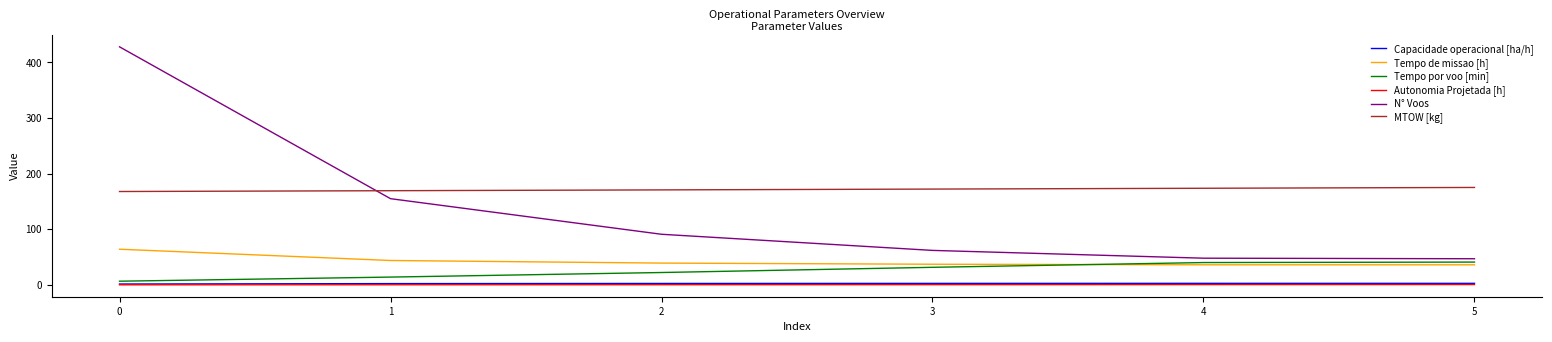

How many values in the MTOW [kg] series exceed 172?

3